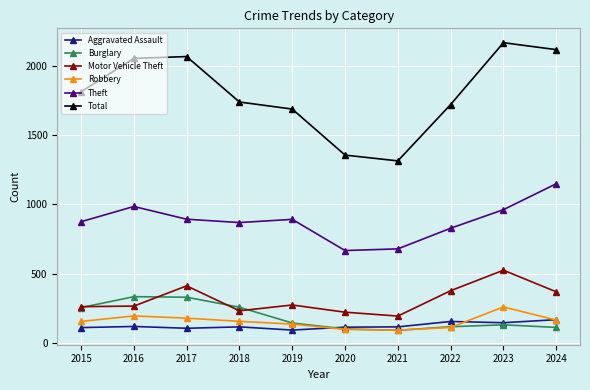

What are all the series names shown in the legend?

Aggravated Assault, Burglary, Motor Vehicle Theft, Robbery, Theft, Total